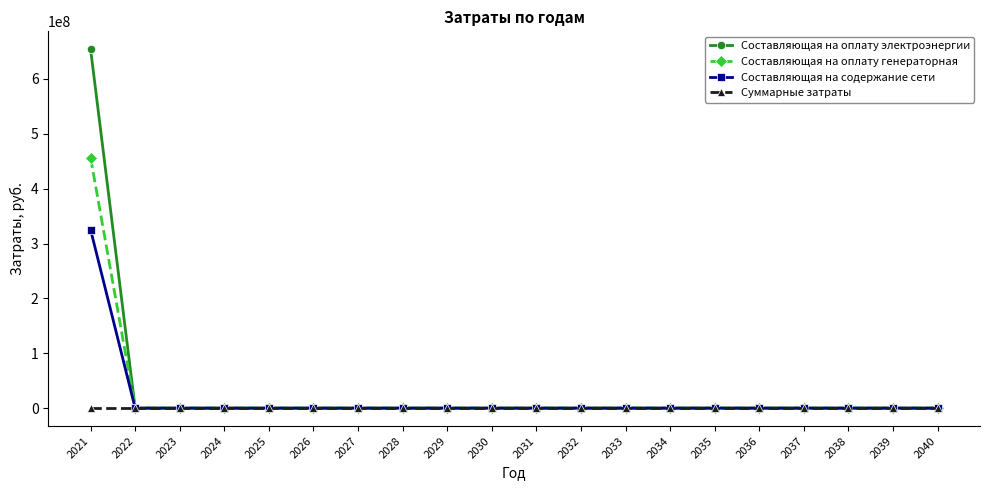

How many categories are shown in the chart?

20